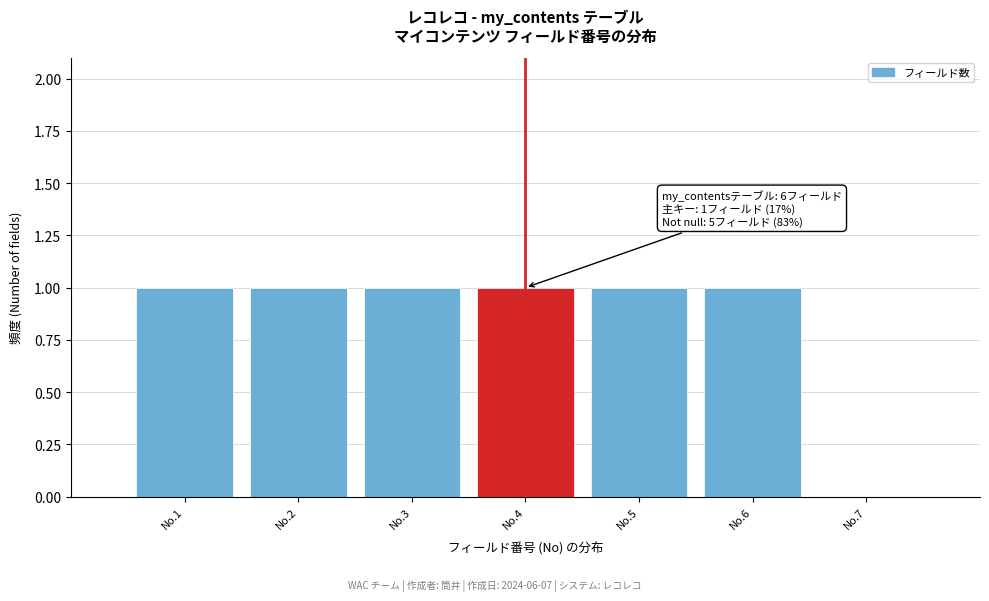

Reading left to right, extract all data points from this chart.

No.1=1	No.2=1	No.3=1	No.4=1	No.5=1	No.6=1	No.7=0